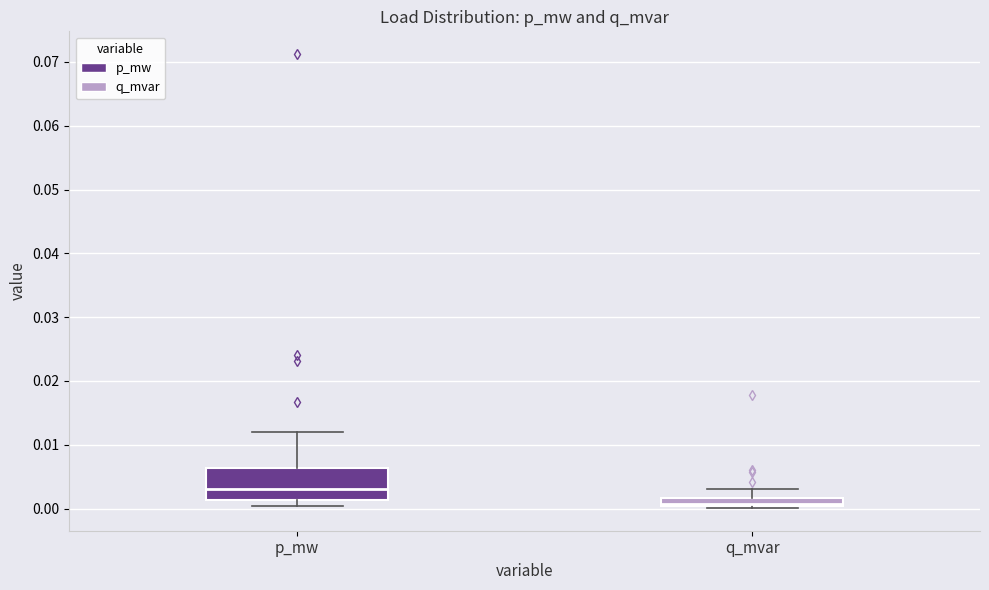

Which box has the highest median line?

p_mw